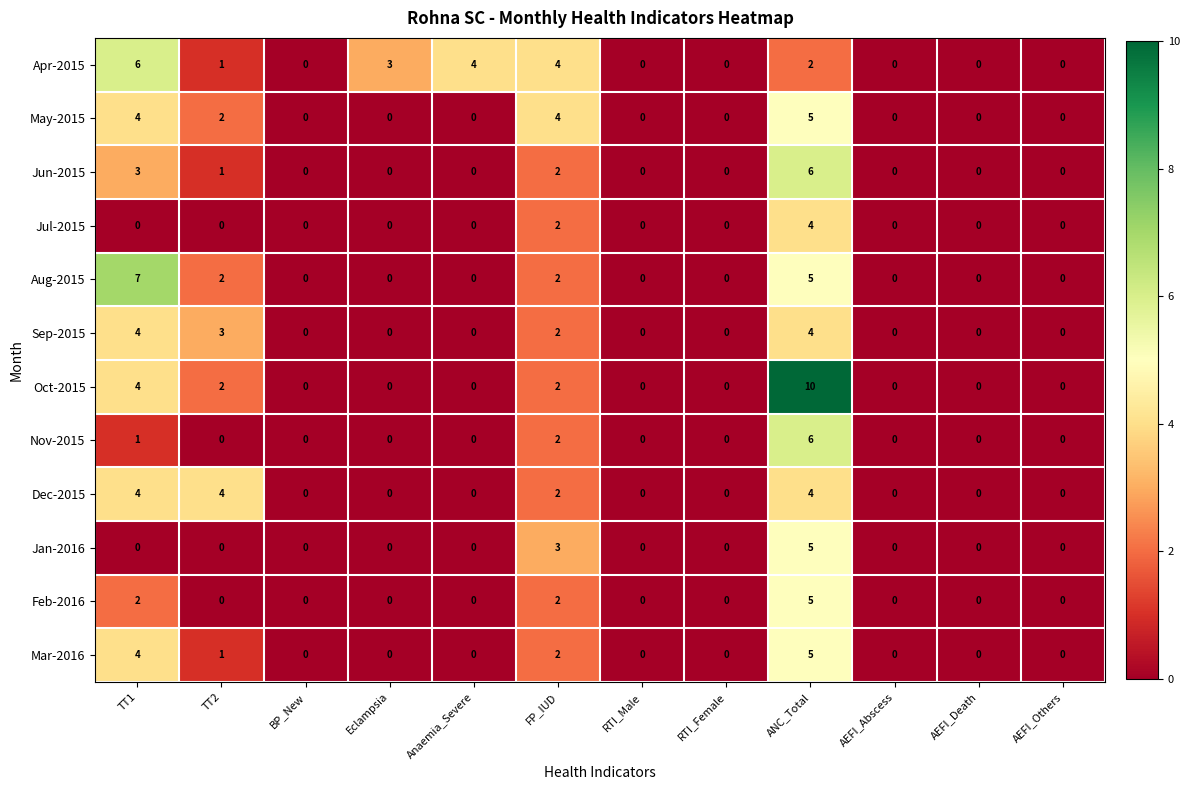

What is the greatest value displayed?

10